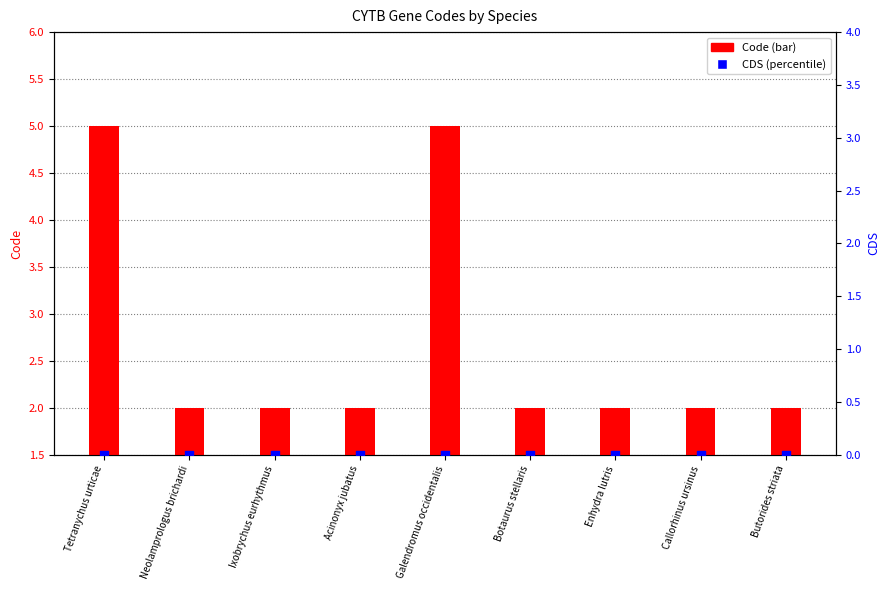

Is the value of Code at Neolamprologus brichardi greater than the value of CDS at Acinonyx jubatus?

Yes